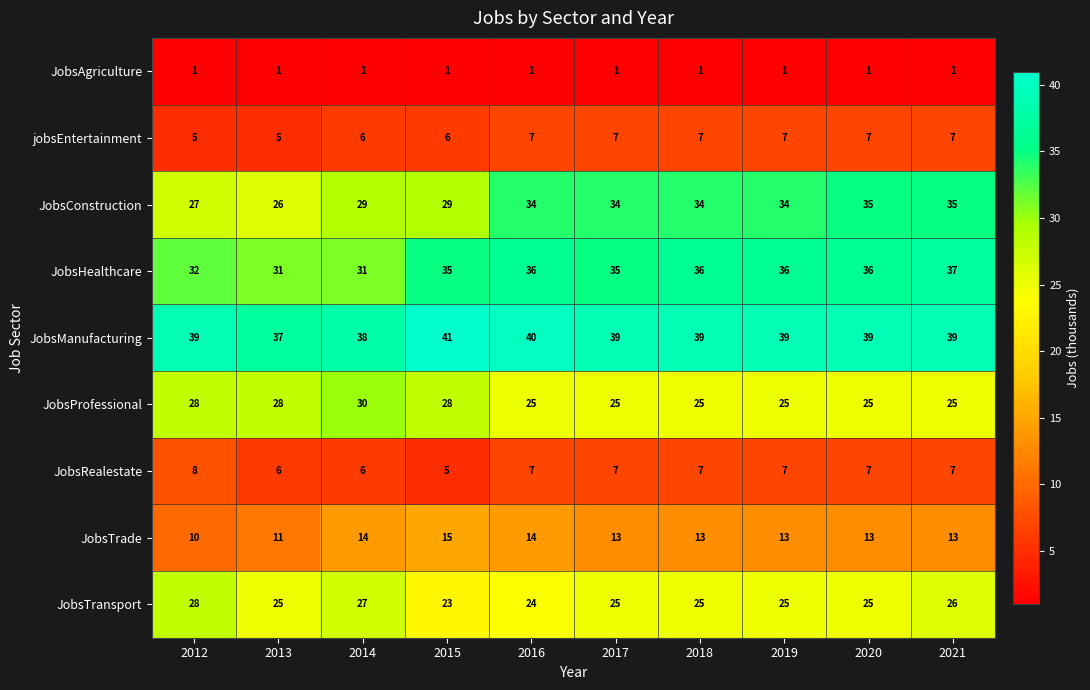

How many data points does each series have?

10